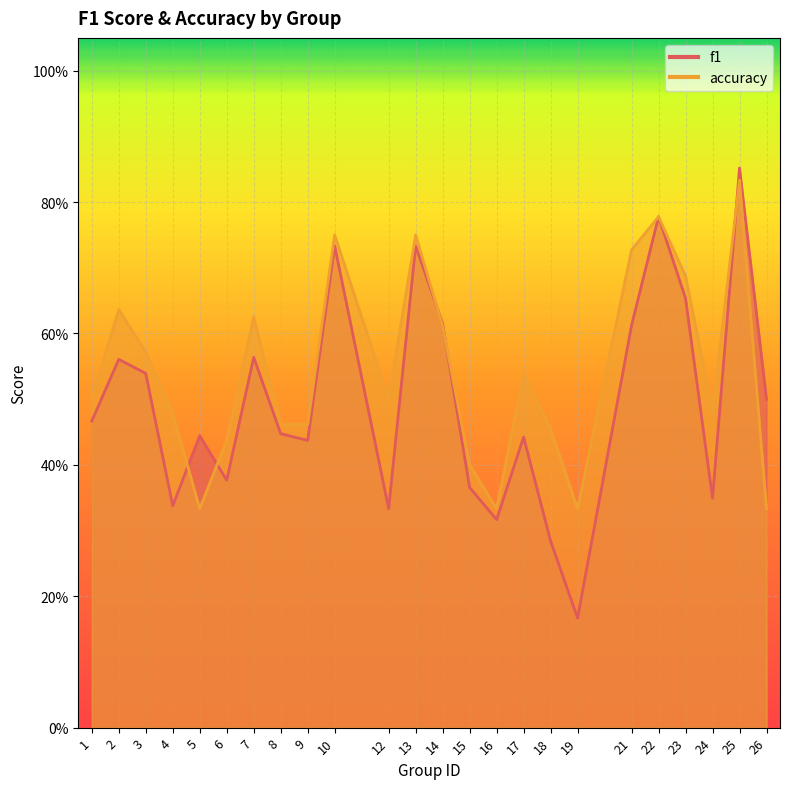

How many categories are shown in the chart?

24